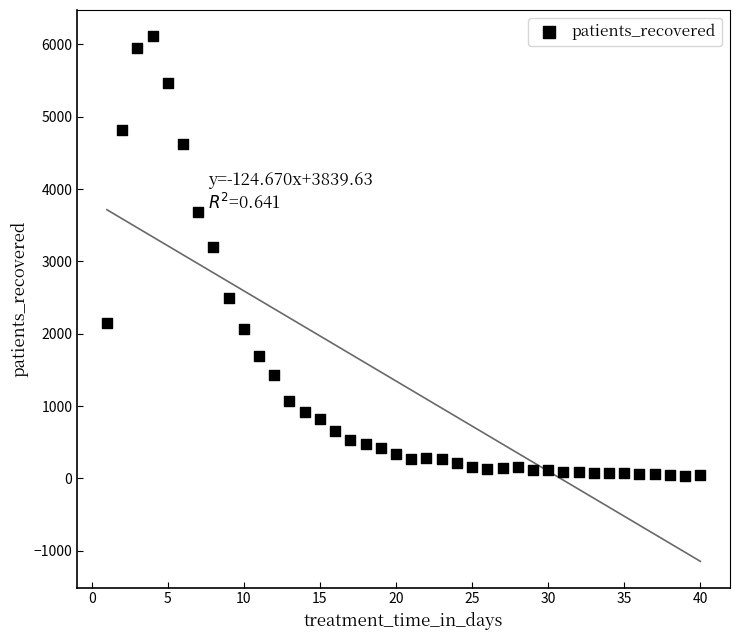

What is the range of Y values (max minus min)?

6077